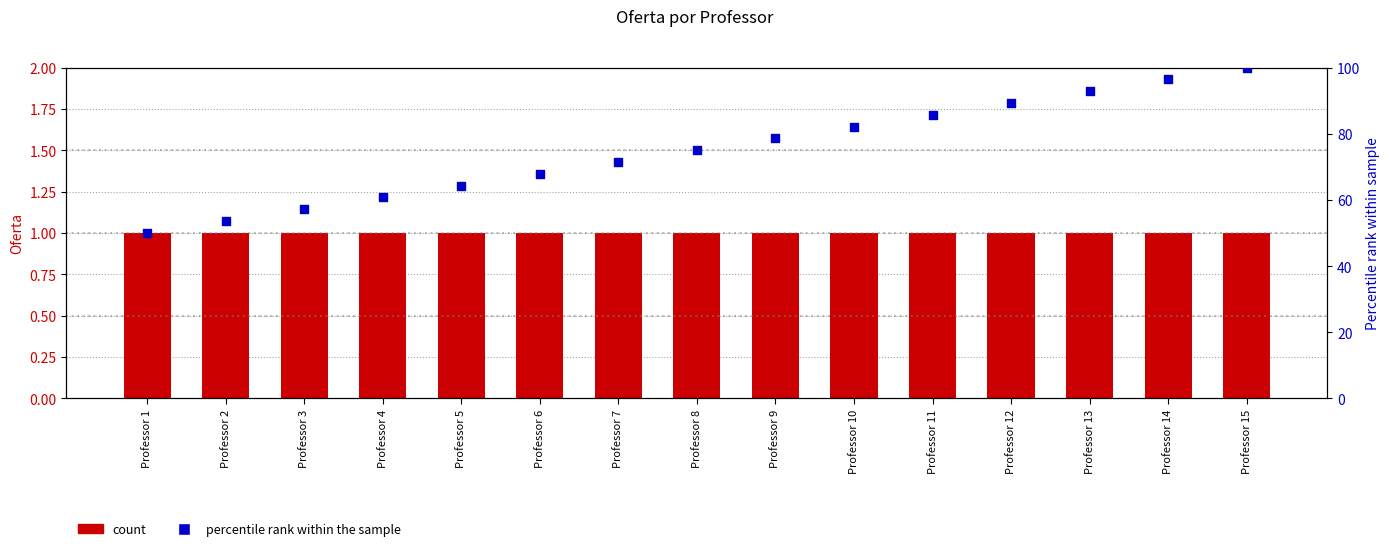

What is the total value across all series at Professor 14?

97.4